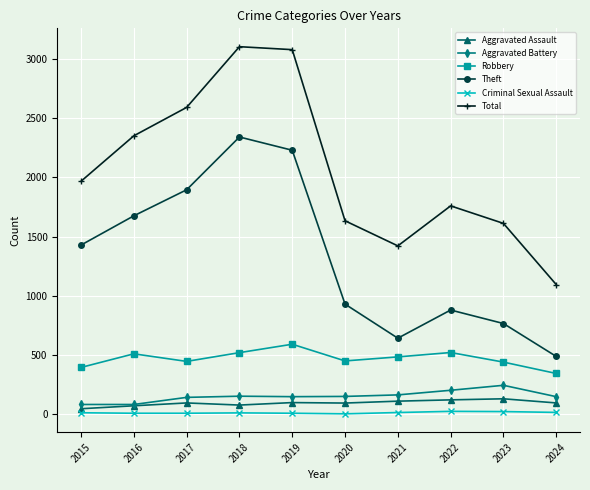

Is the value of Robbery at 2020 greater than the value of Theft at 2019?

No